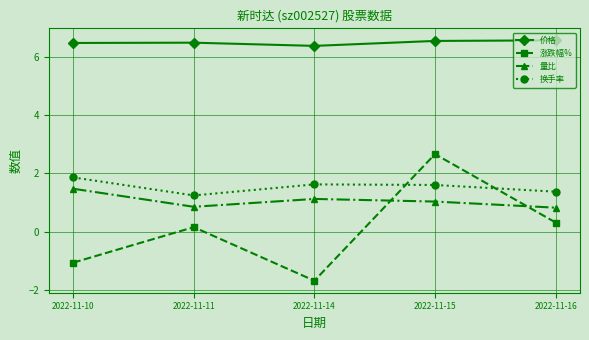

At which label does 换手率 reach its peak?

2022-11-10